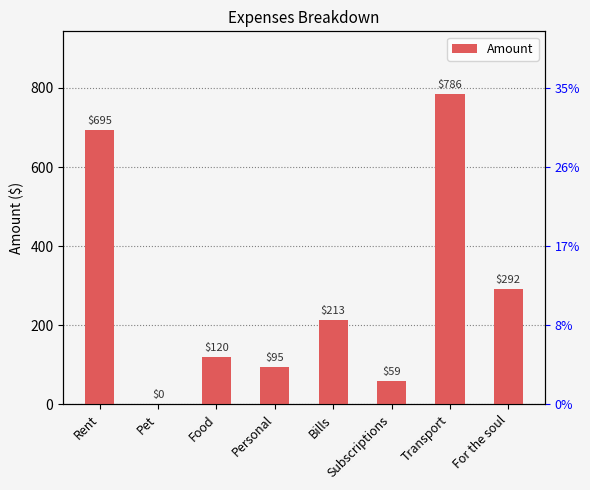

What is the ratio of the value at Rent to the value at For the soul?

2.4